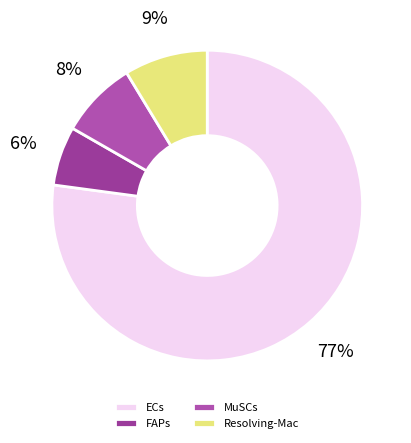

To the nearest percent, what is the difference between the Resolving-Mac and MuSCs slice percentages?

1%